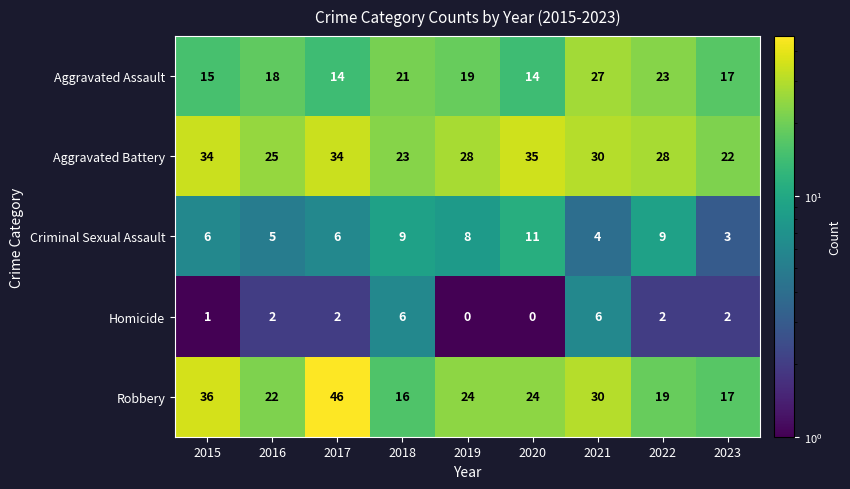

Rank the series at 2022 from highest to lowest value.

Aggravated Battery, Aggravated Assault, Robbery, Criminal Sexual Assault, Homicide